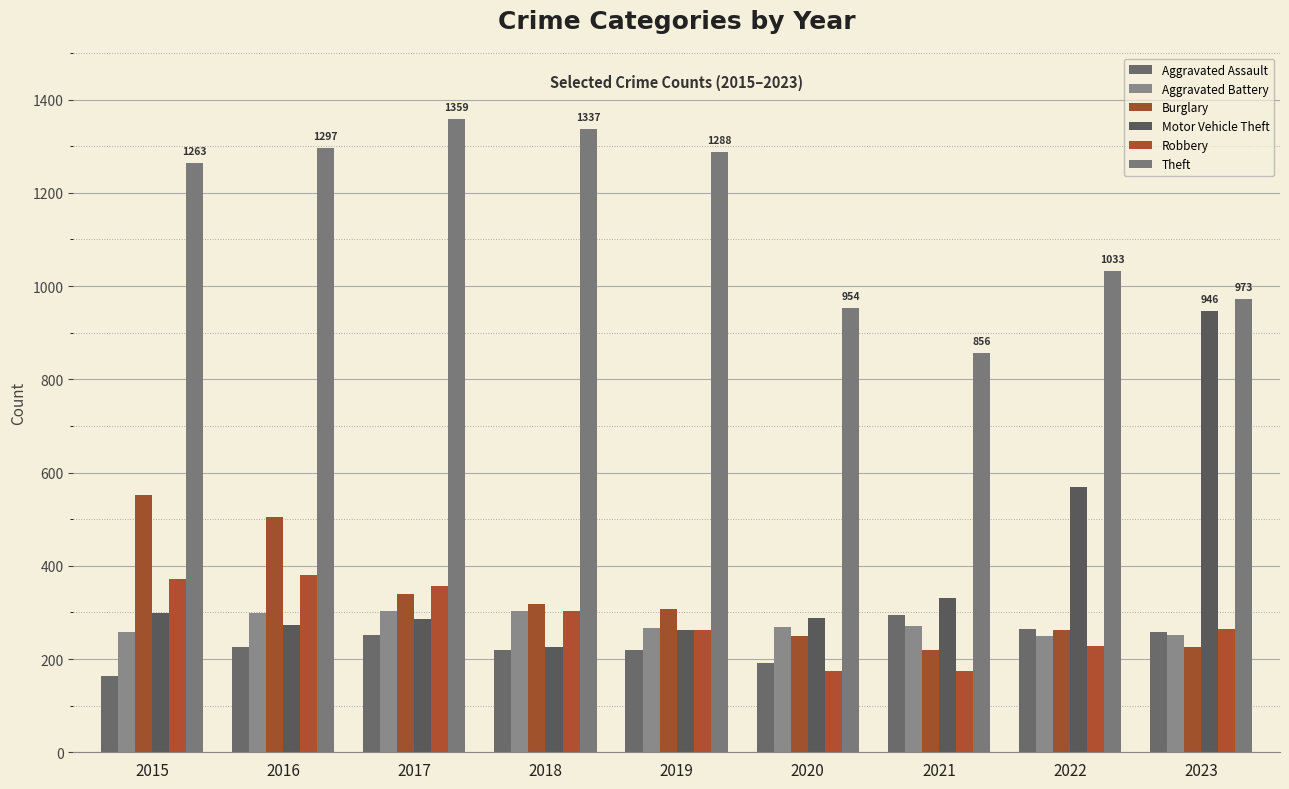

The value of Theft at 2018 is 1337. True or false?

True